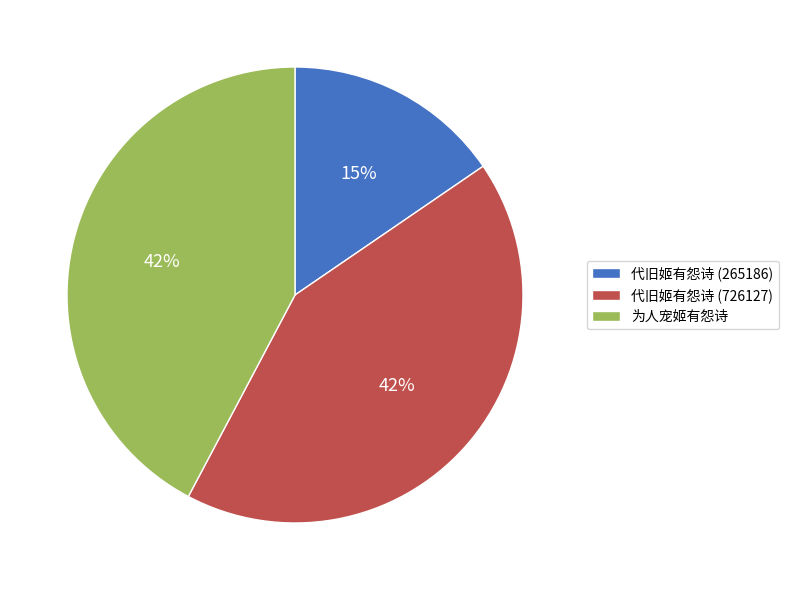

Which slice is the smallest?

代旧姬有怨诗 (265186)